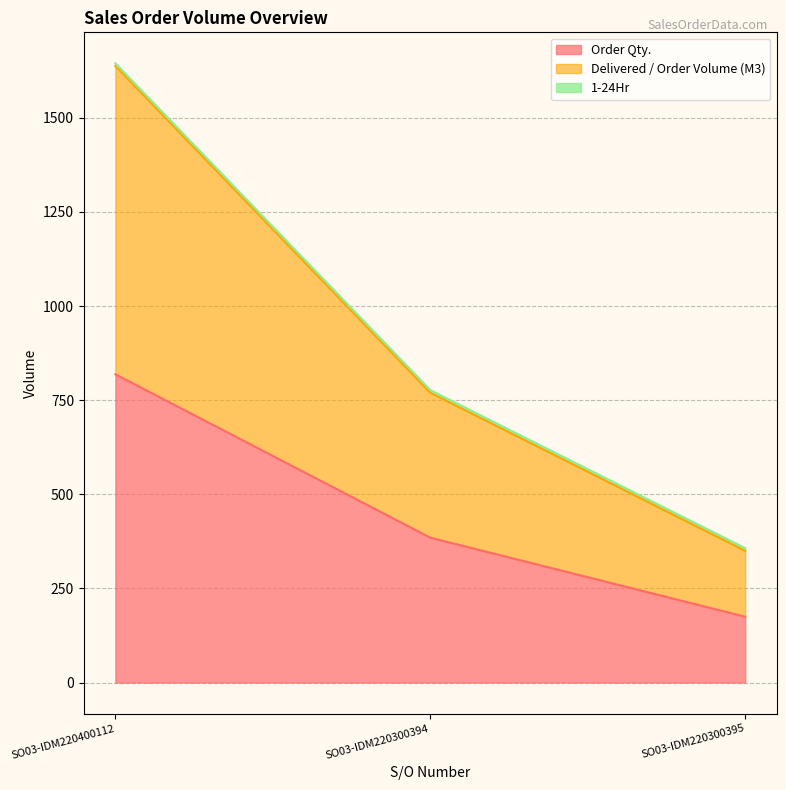

Does the chart display data point markers on the line(s)?

No